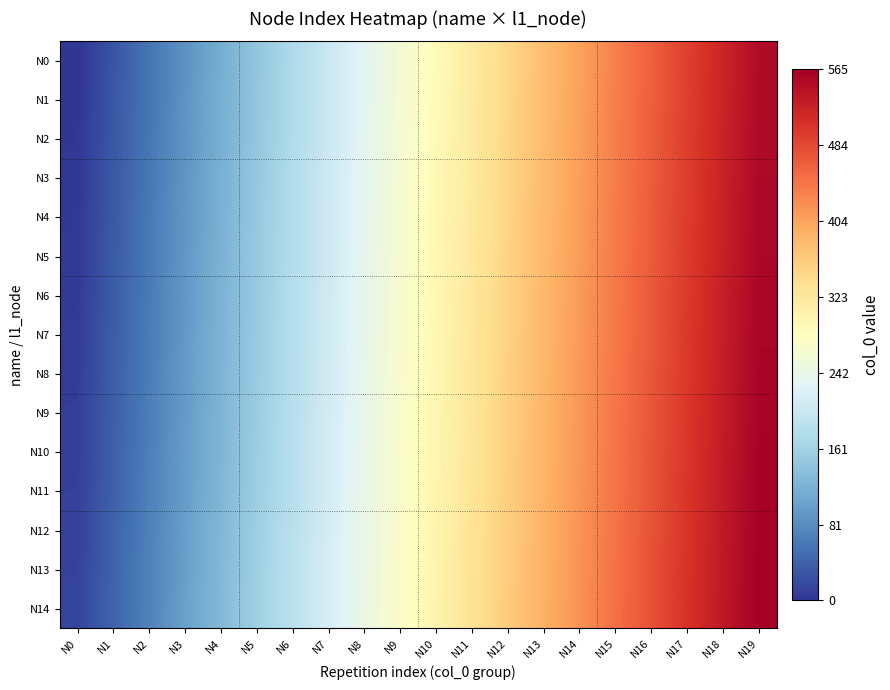

What is the difference between the highest and lowest values at N19?

14